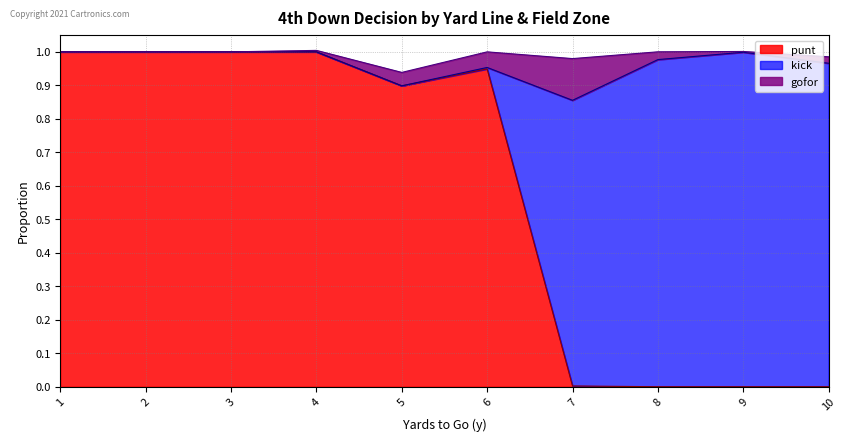

Does the chart display data point markers on the line(s)?

No